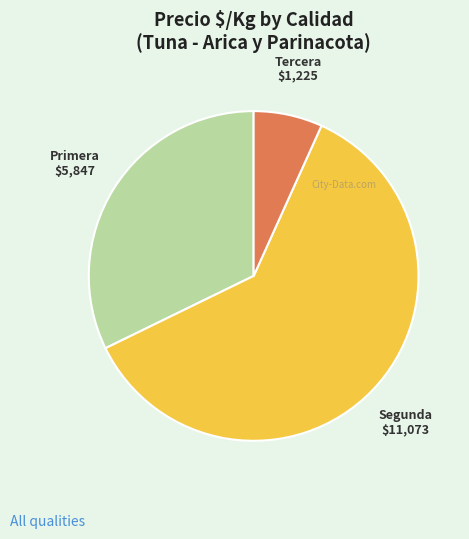

Is Primera the majority of the pie?

No